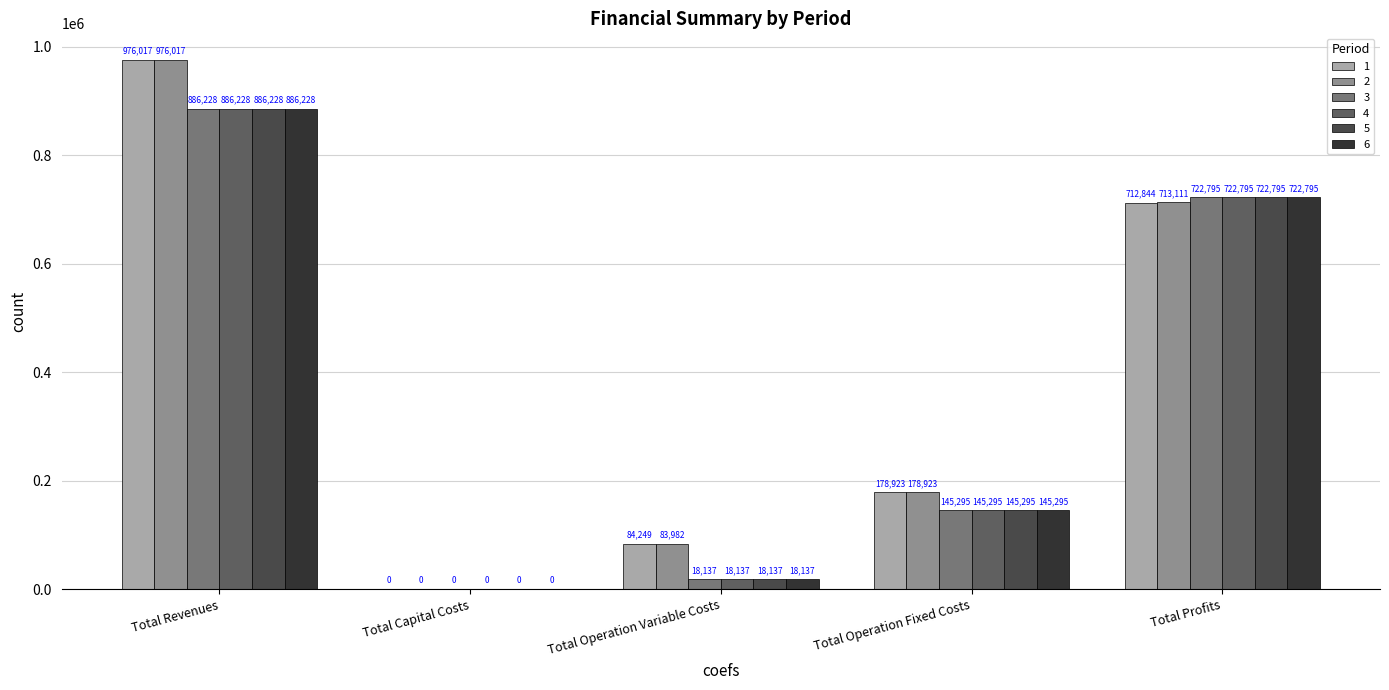

What is the average value of the 6 series?

354491.3